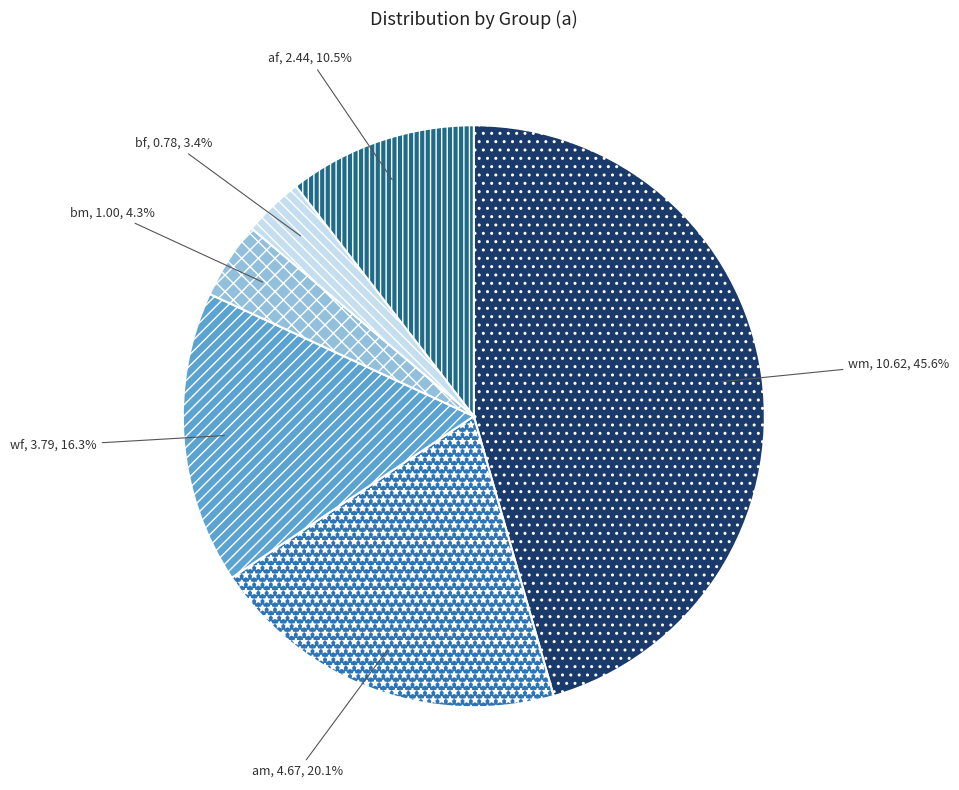

To the nearest percent, what is the difference between the largest and smallest slice percentages?

42%